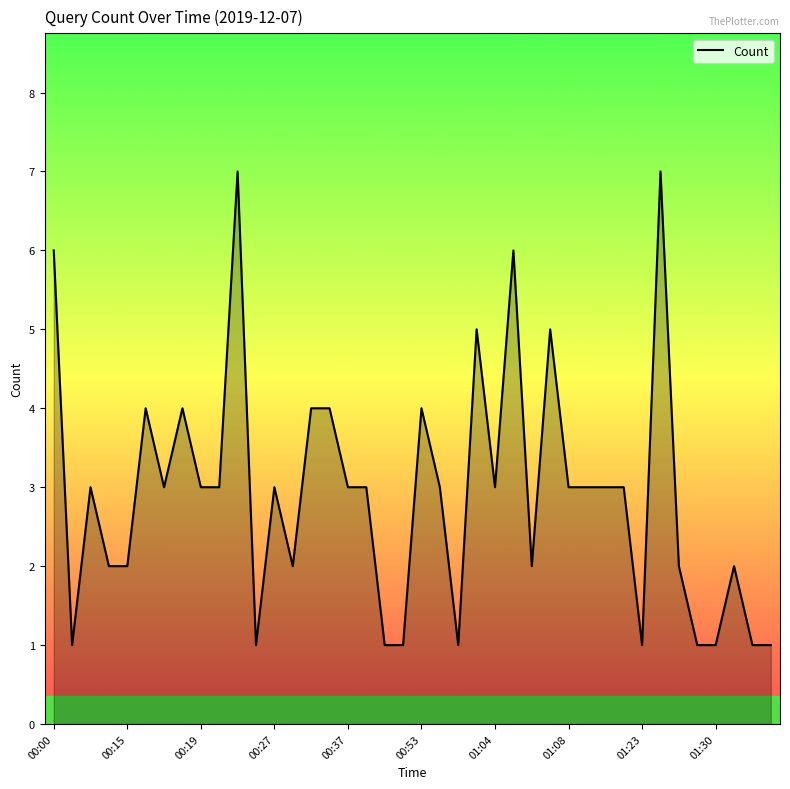

What is the difference between the maximum and minimum values?

6